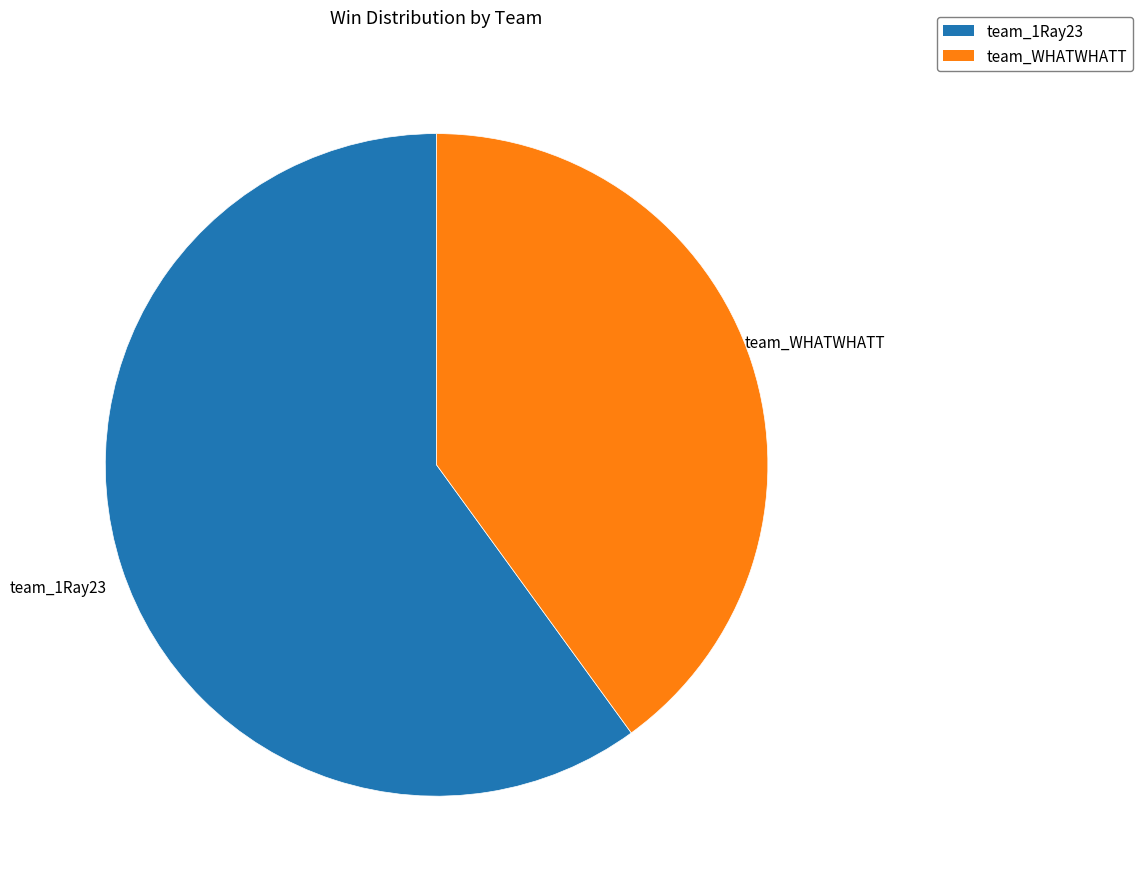

What is the largest slice in the pie chart?

team_1Ray23